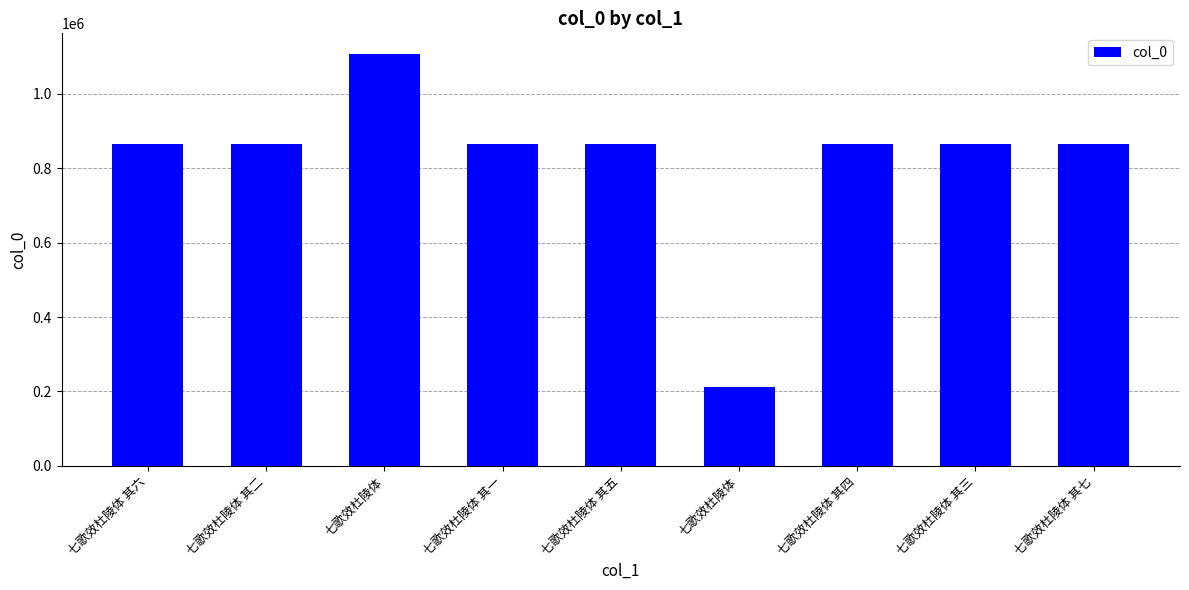

What is the ratio of the value at 七歌效杜陵体 其七 to the value at 七歌效杜陵体 其六?

1.0